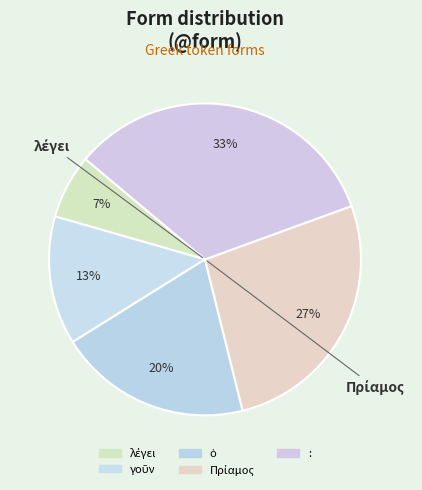

Which category has the smallest portion of the pie?

λέγει